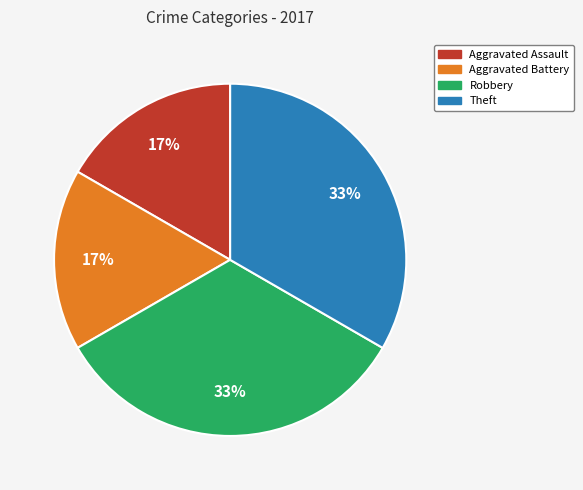

To the nearest percent, what is the average slice percentage?

25%